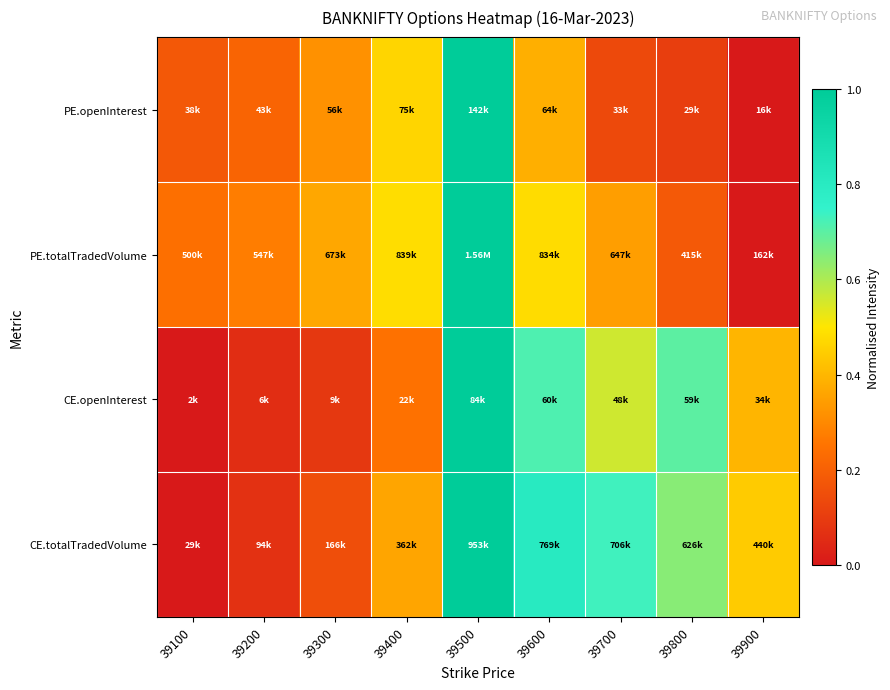

Which has a higher value, 39200 or 39900?

39200